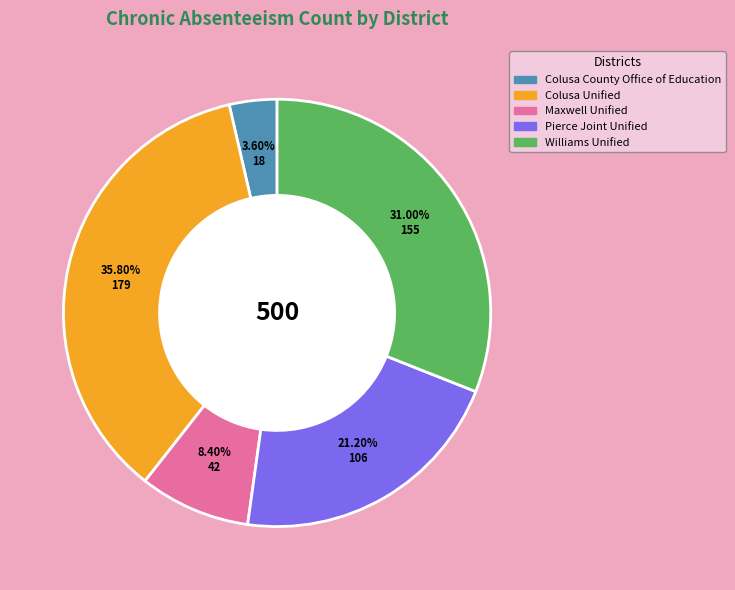

Approximately how many times larger is the value at Colusa County Office of Education compared to Williams Unified?

0.1